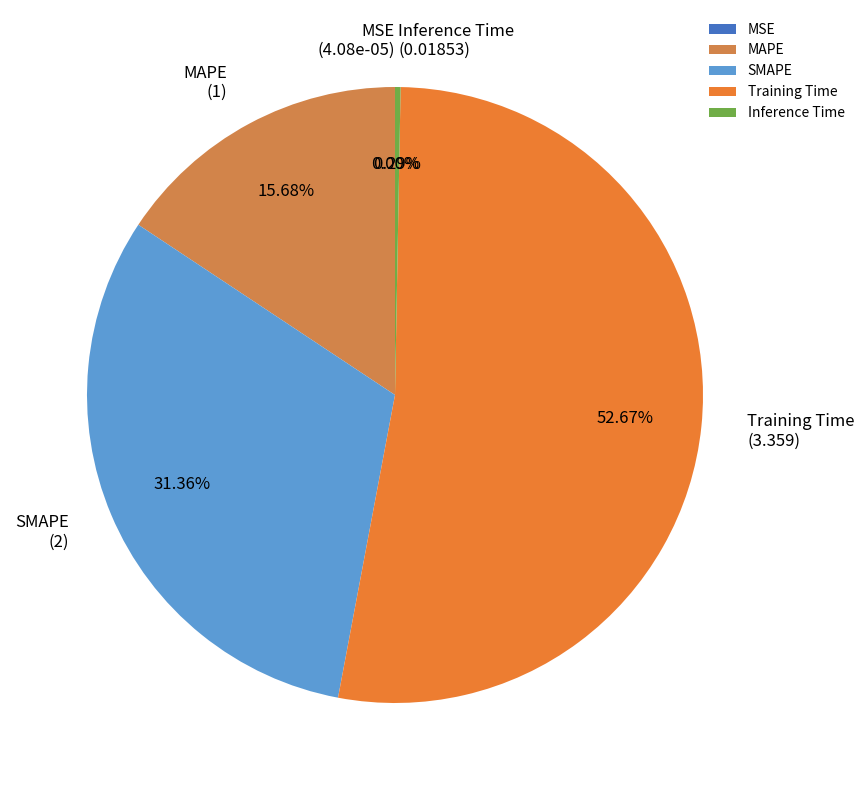

Is it true that Inference Time is 0% of the pie?

True